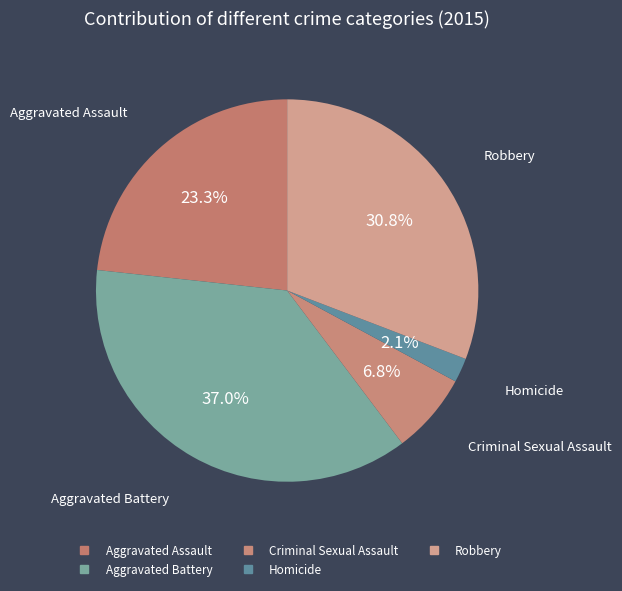

What percentage do Aggravated Battery and Robbery together represent?

67.8%